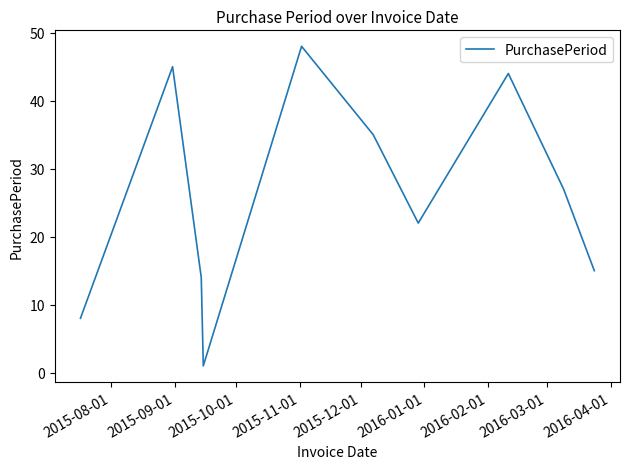

What is the difference between the maximum and minimum values?

47